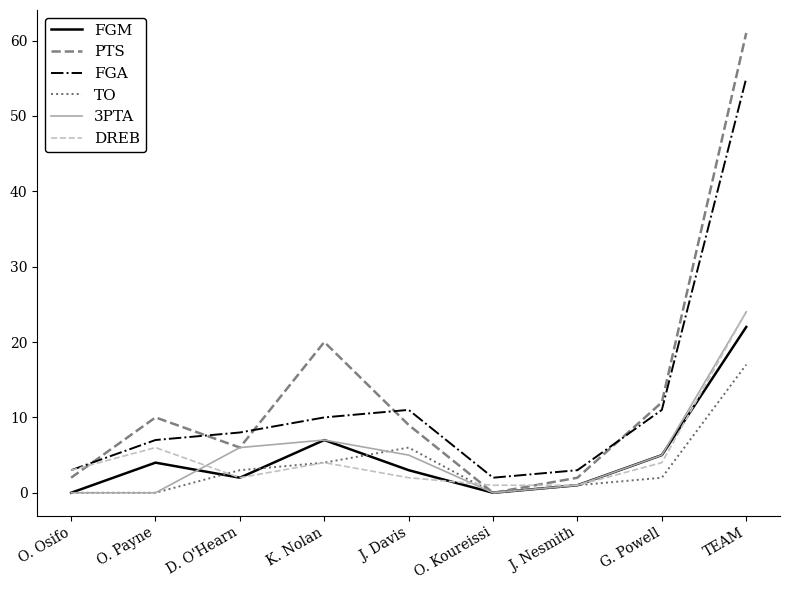

At which category does the chart reach its peak across all series?

TEAM